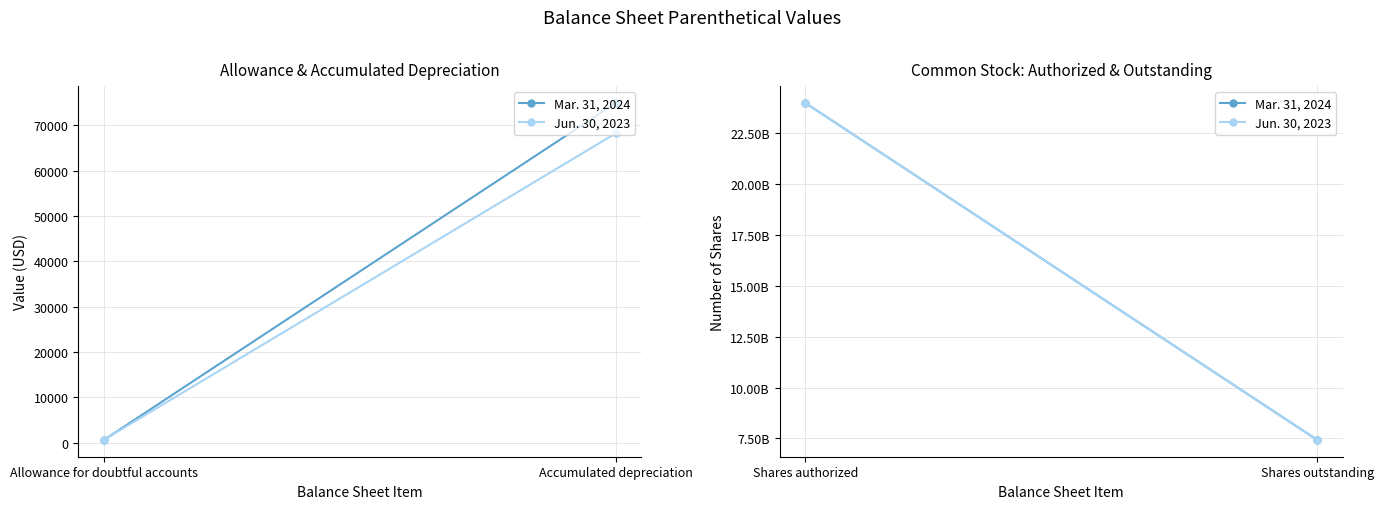

The Mar. 31, 2024 series shows 37508430960 at Shares authorized. True or false?

False